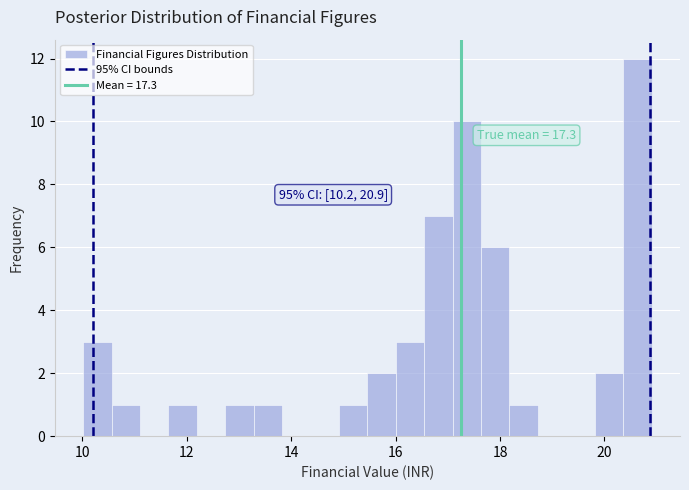

Read against the x-axis, roughly where is the centre of the tallest bar?

20.6